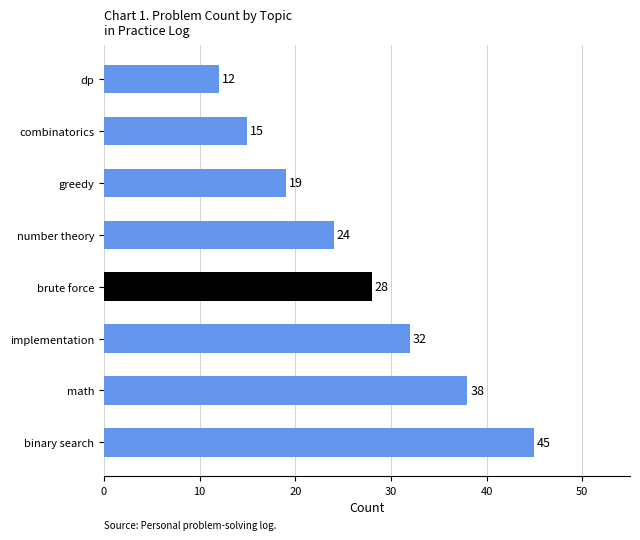

How many bars are there in total?

8